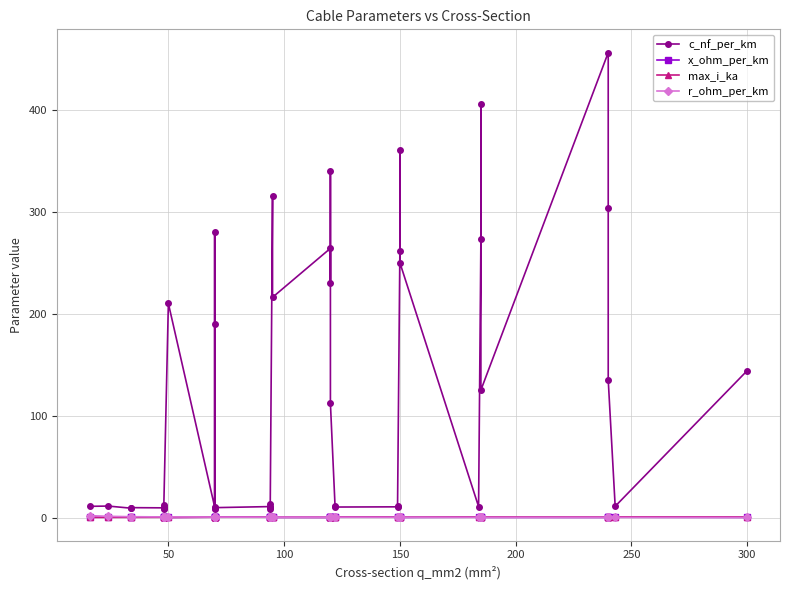

The value of c_nf_per_km at 14 is 4.1. True or false?

False